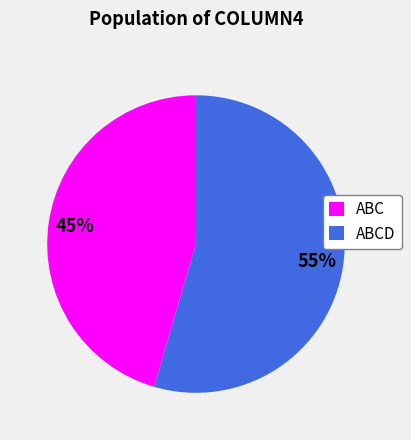

True or false: ABC accounts for 32% of the total.

False